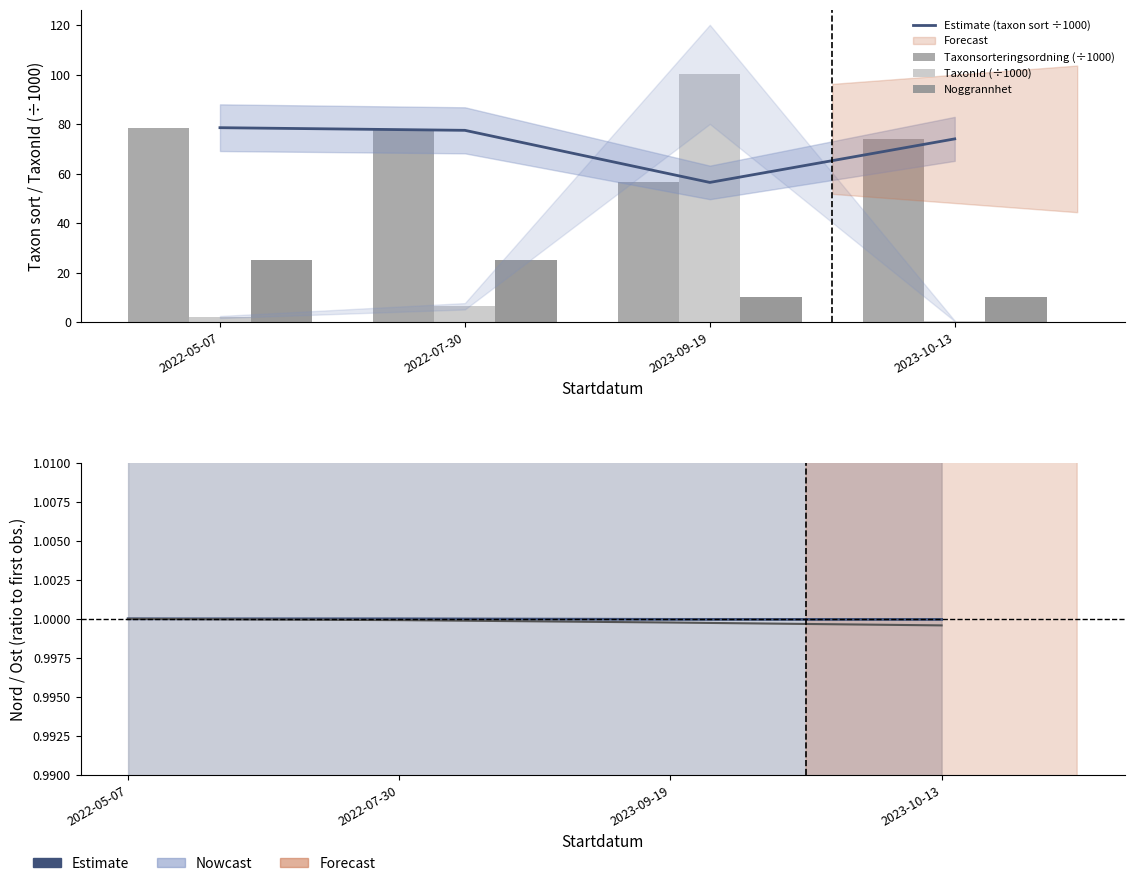

At which label is Ost (normalised) closest to 0?

2023-10-13